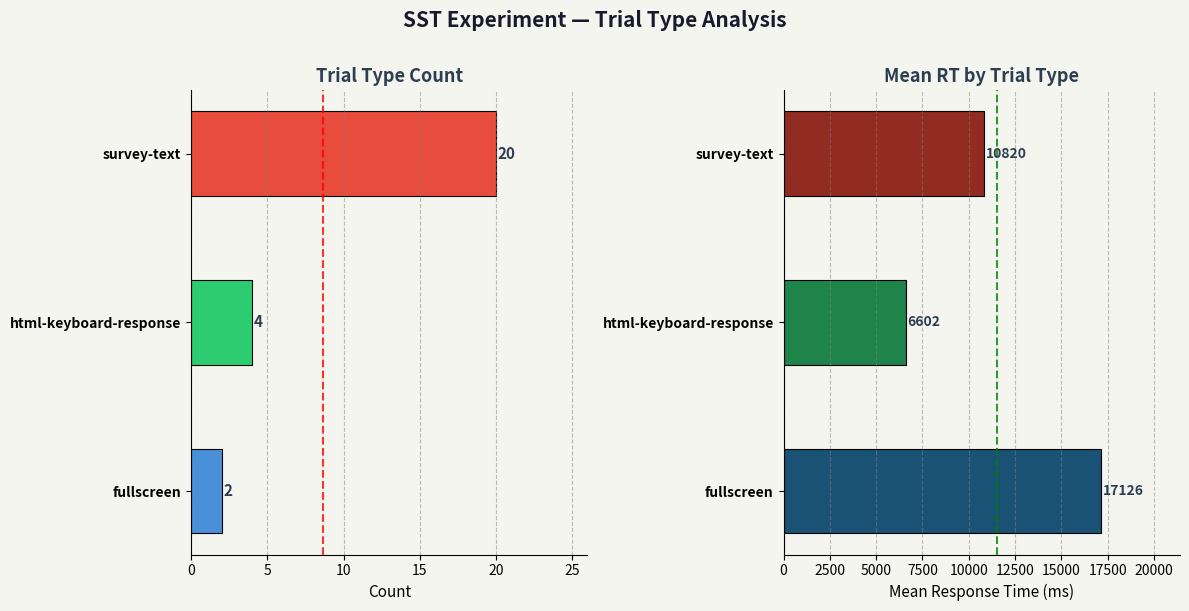

Reading left to right, list all the values displayed in this chart.

Count: 2.0	4.0	20.0
Mean RT (ms): 17125.5	6601.7	10820.4